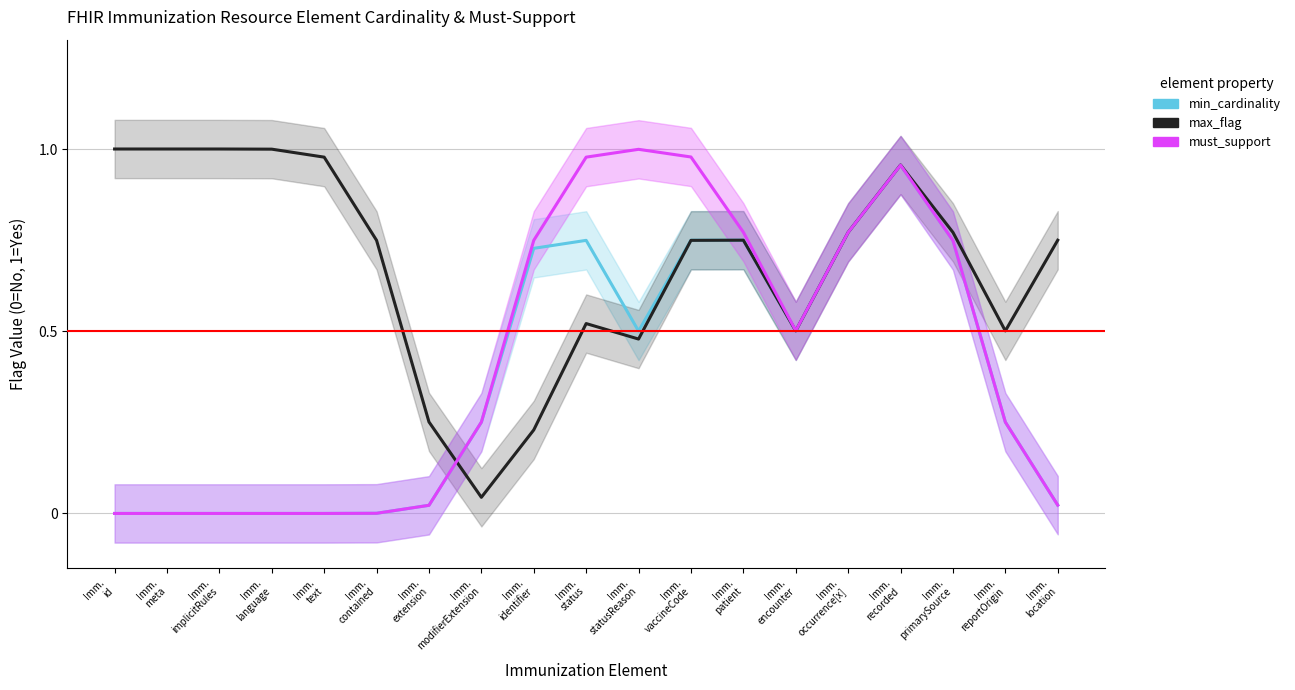

How many times do max_flag and min_cardinality cross each other?

1